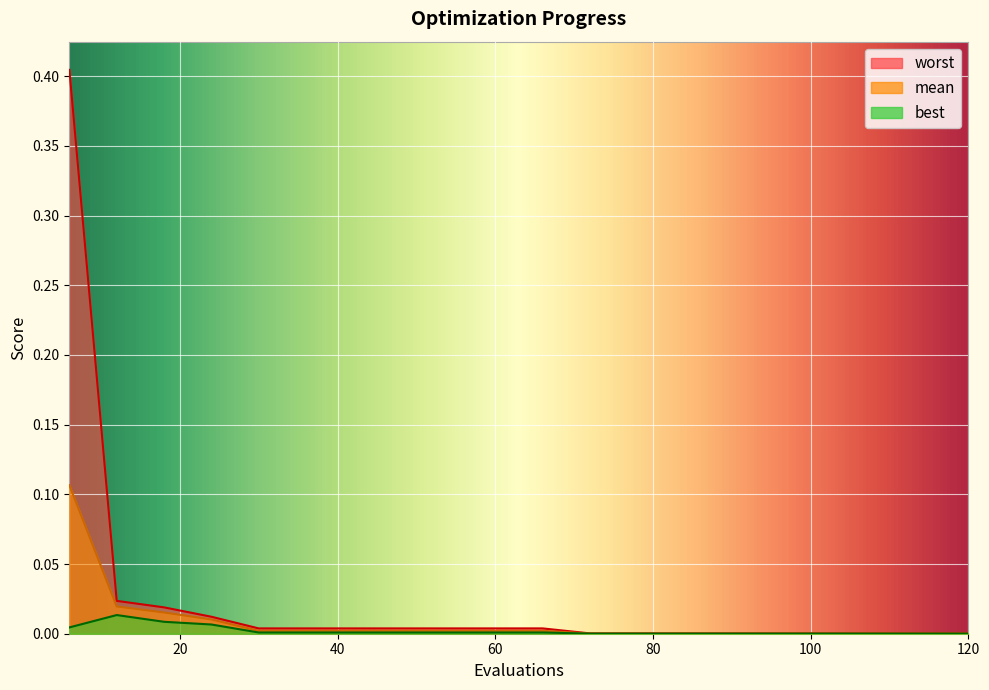

True or false: worst and mean intersect in this chart.

False